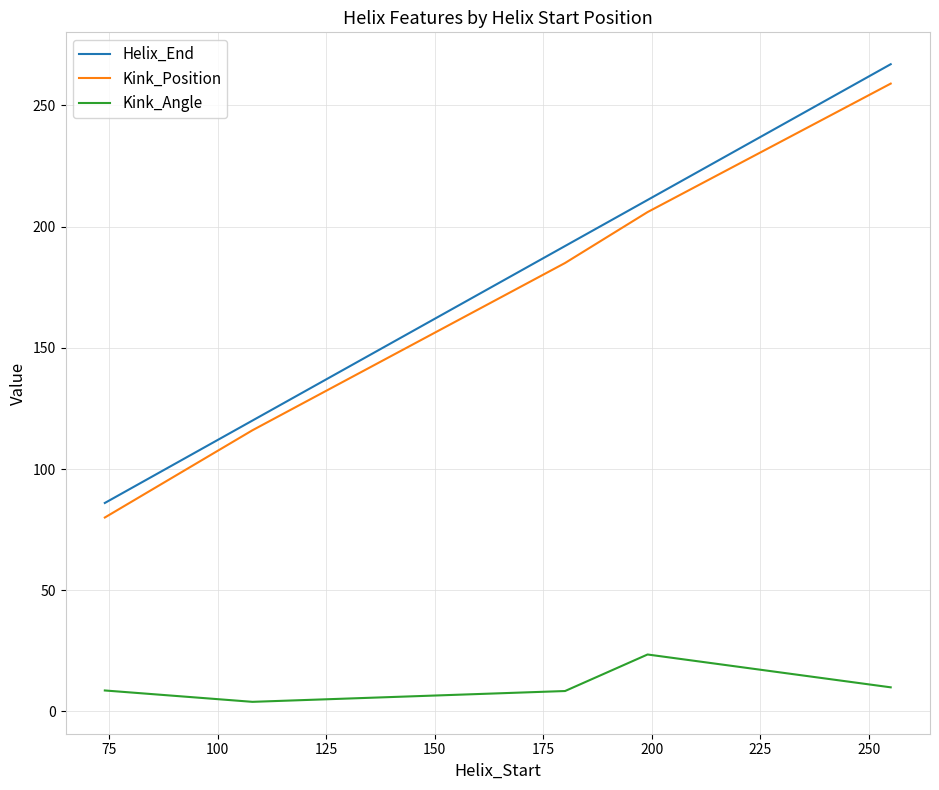

Which series has the widest spread of values?

Helix_End